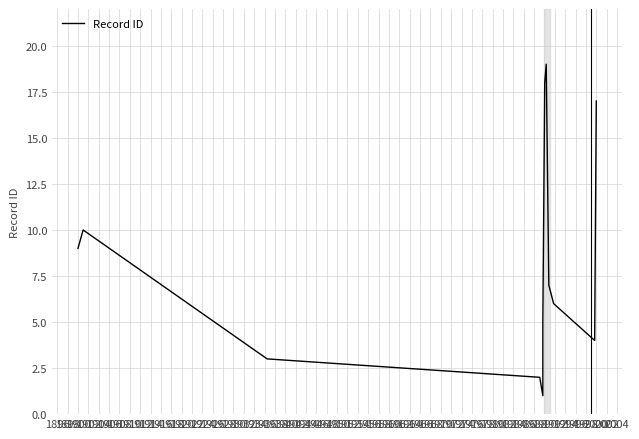

What is the sum of all values?

101